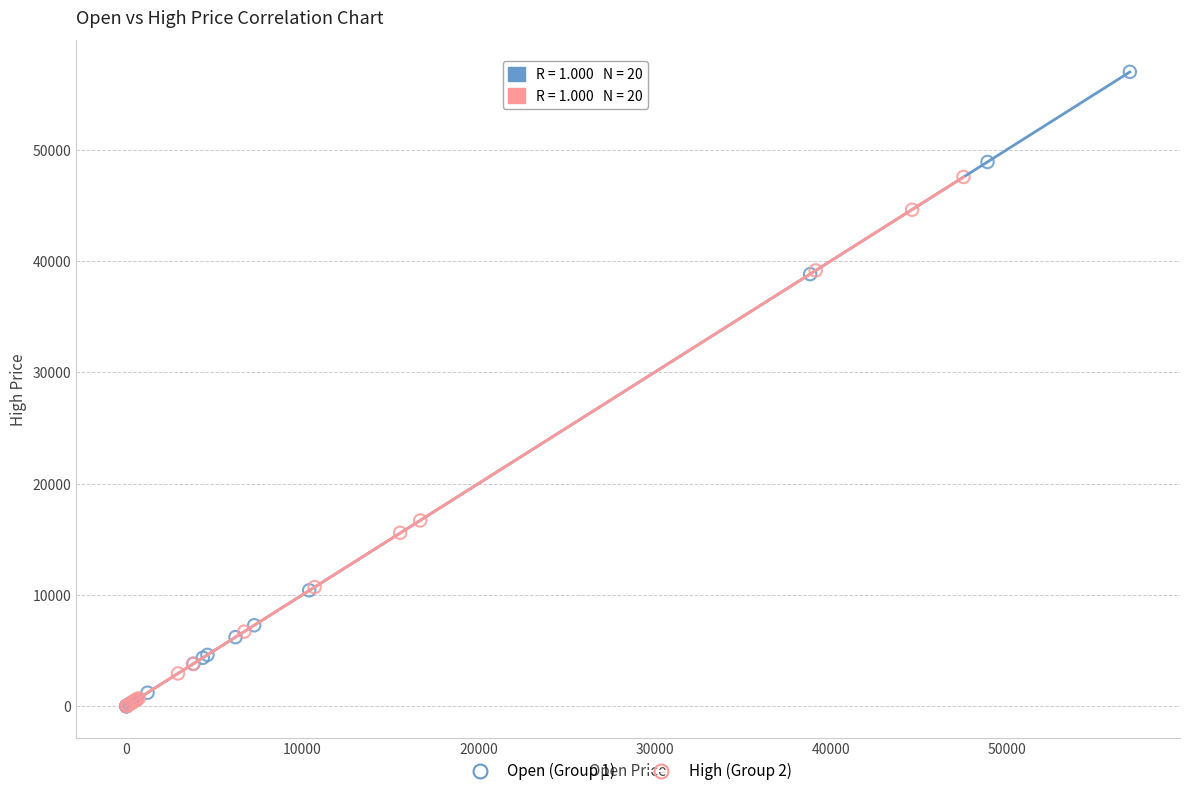

Which series reaches the maximum Y coordinate?

Open (Group 1)